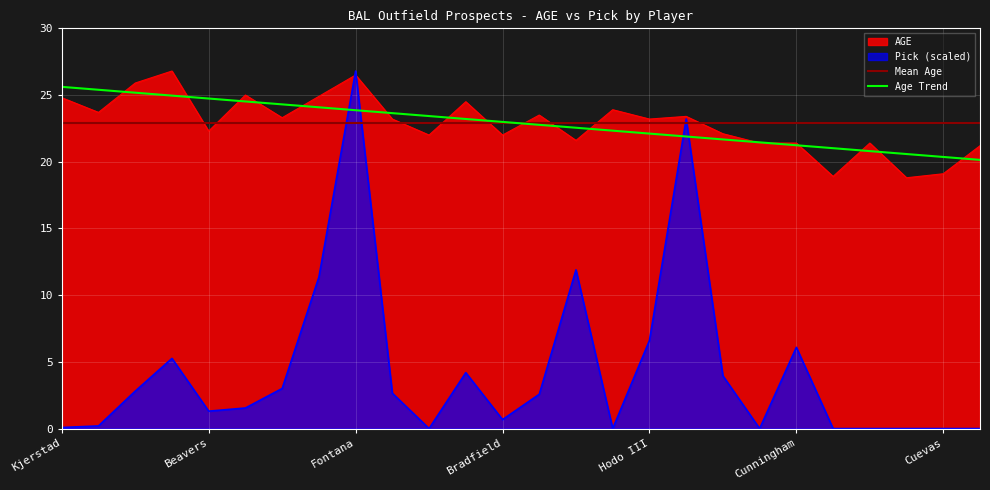

What is the lowest value of the AGE series?

18.8